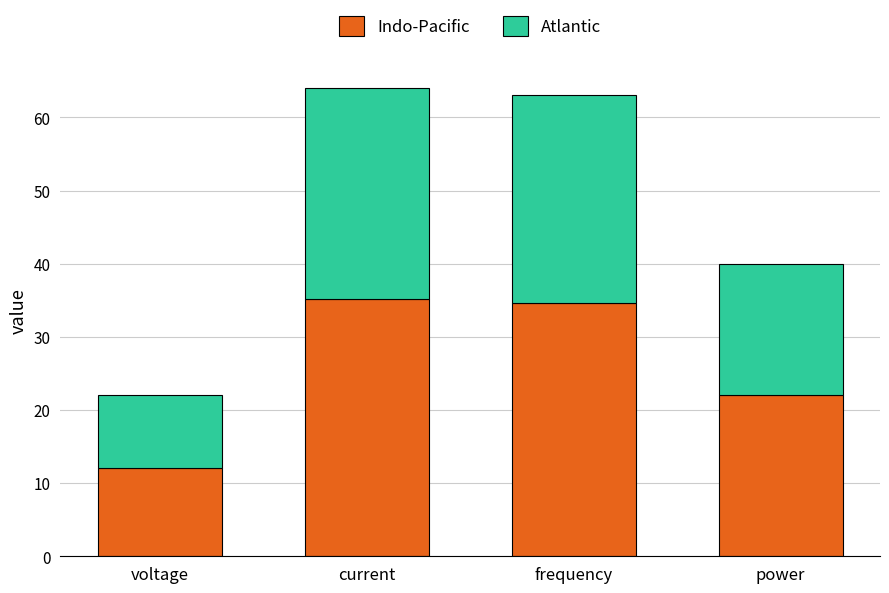

What is the maximum value for Indo-Pacific?

35.2